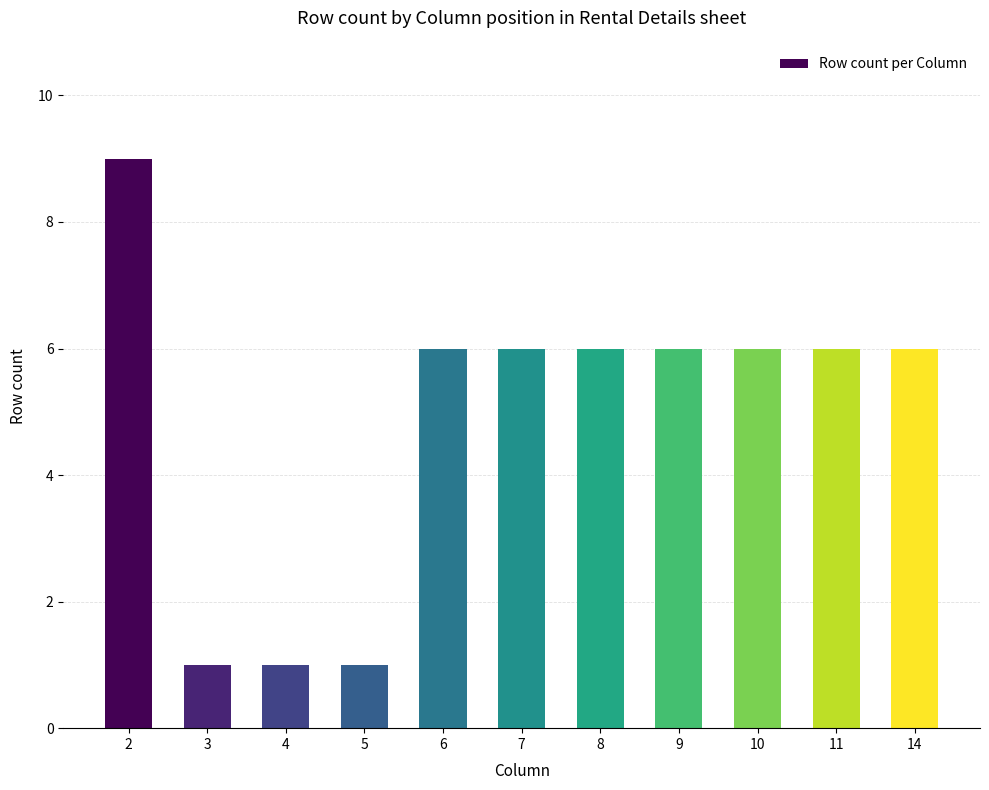

Count the number of categories in the chart.

11